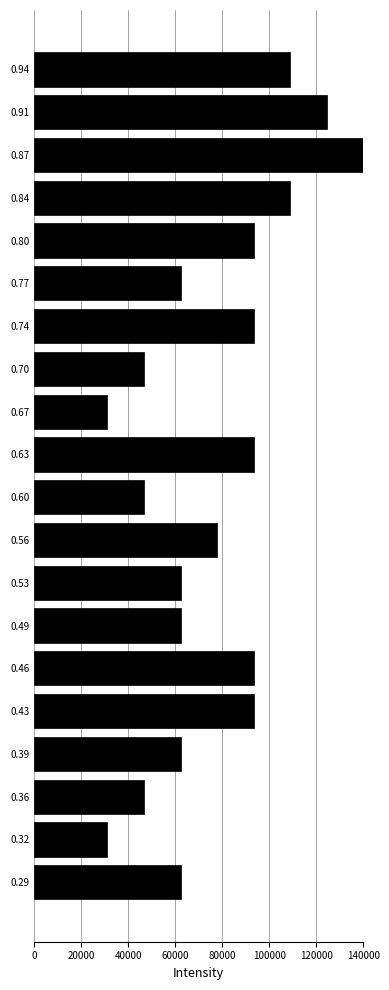

Reading bottom to top, extract all data points from this chart.

62222.2	31111.1	46666.7	62222.2	93333.3	93333.3	62222.2	62222.2	77777.8	46666.7	93333.3	31111.1	46666.7	93333.3	62222.2	93333.3	108888.9	140000.0	124444.4	108888.9